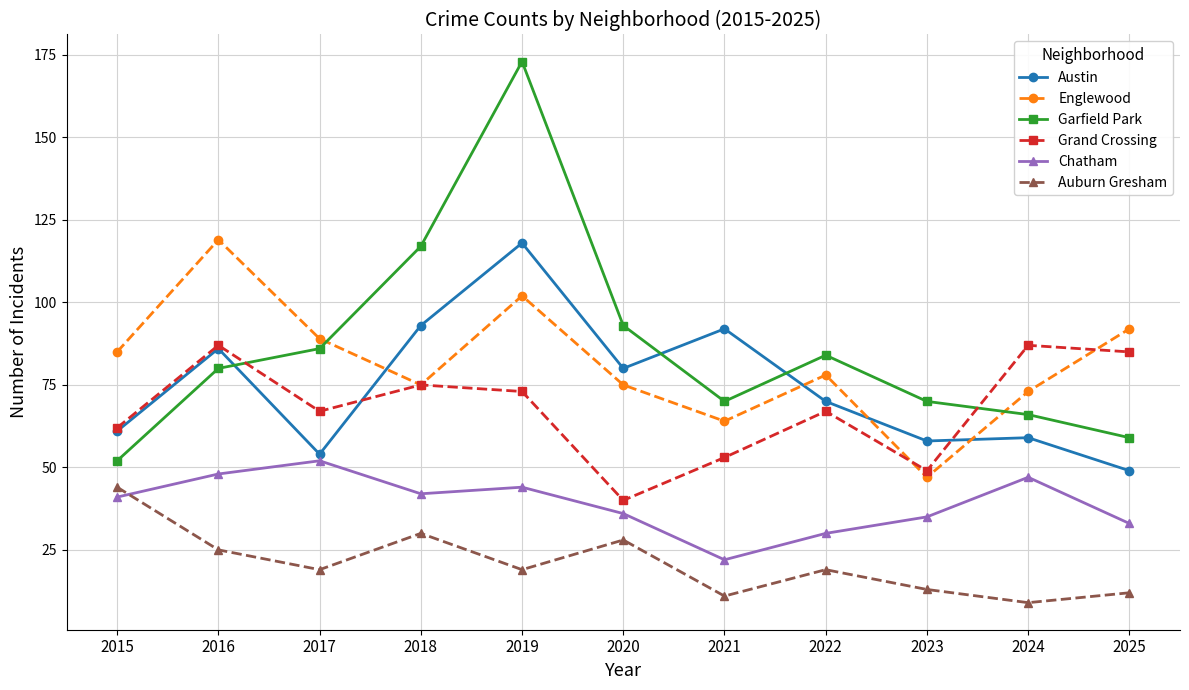

Reading right to left, list all the values displayed in this chart.

Austin: 2025=49	2024=59	2023=58	2022=70	2021=92	2020=80	2019=118	2018=93	2017=54	2016=86	2015=61
Englewood: 2025=92	2024=73	2023=47	2022=78	2021=64	2020=75	2019=102	2018=75	2017=89	2016=119	2015=85
Garfield Park: 2025=59	2024=66	2023=70	2022=84	2021=70	2020=93	2019=173	2018=117	2017=86	2016=80	2015=52
Grand Crossing: 2025=85	2024=87	2023=49	2022=67	2021=53	2020=40	2019=73	2018=75	2017=67	2016=87	2015=62
Chatham: 2025=33	2024=47	2023=35	2022=30	2021=22	2020=36	2019=44	2018=42	2017=52	2016=48	2015=41
Auburn Gresham: 2025=12	2024=9	2023=13	2022=19	2021=11	2020=28	2019=19	2018=30	2017=19	2016=25	2015=44